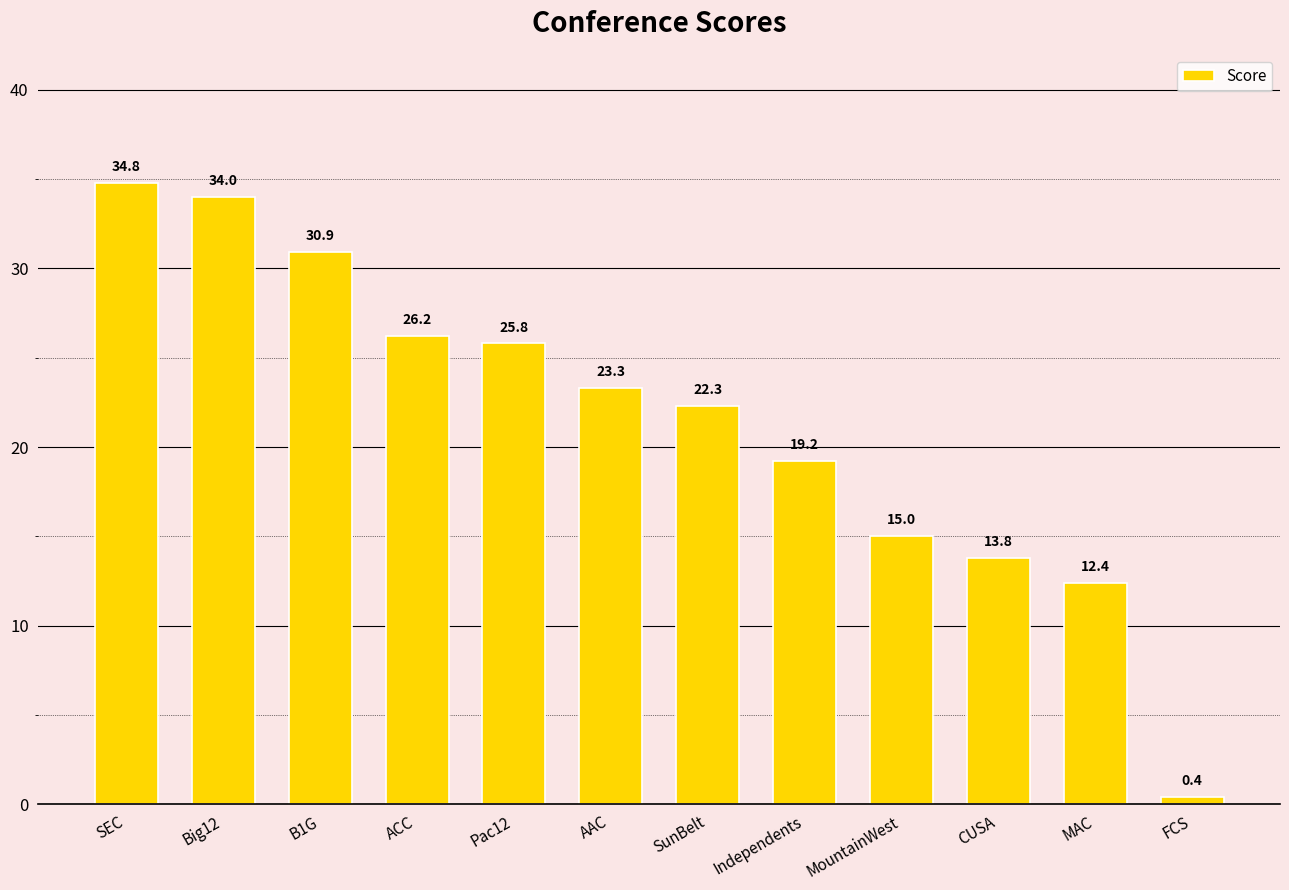

Read the value at AAC.

23.3